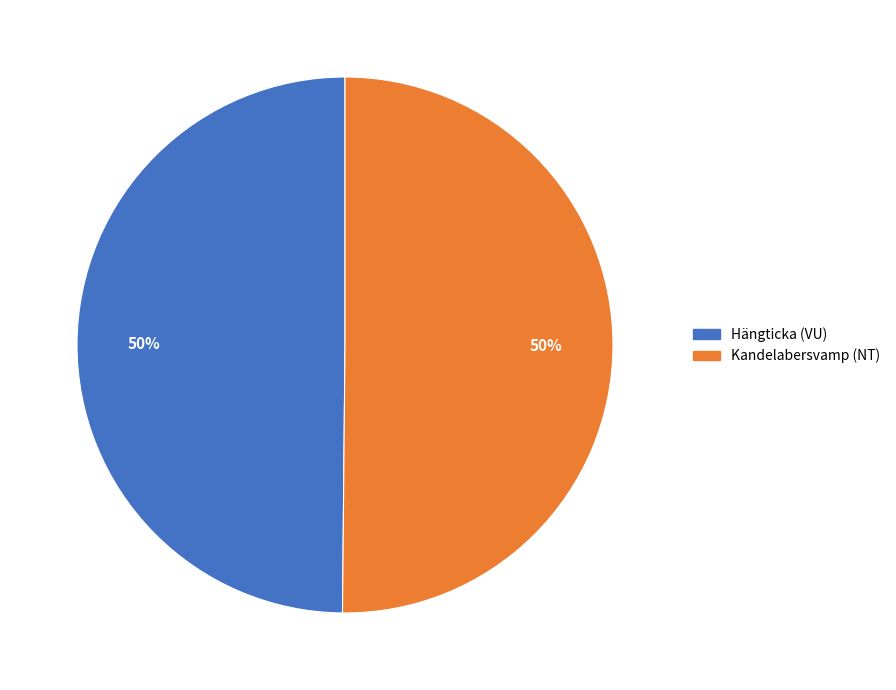

What percentage is the Kandelabersvamp (NT) slice, to the nearest percent?

50%